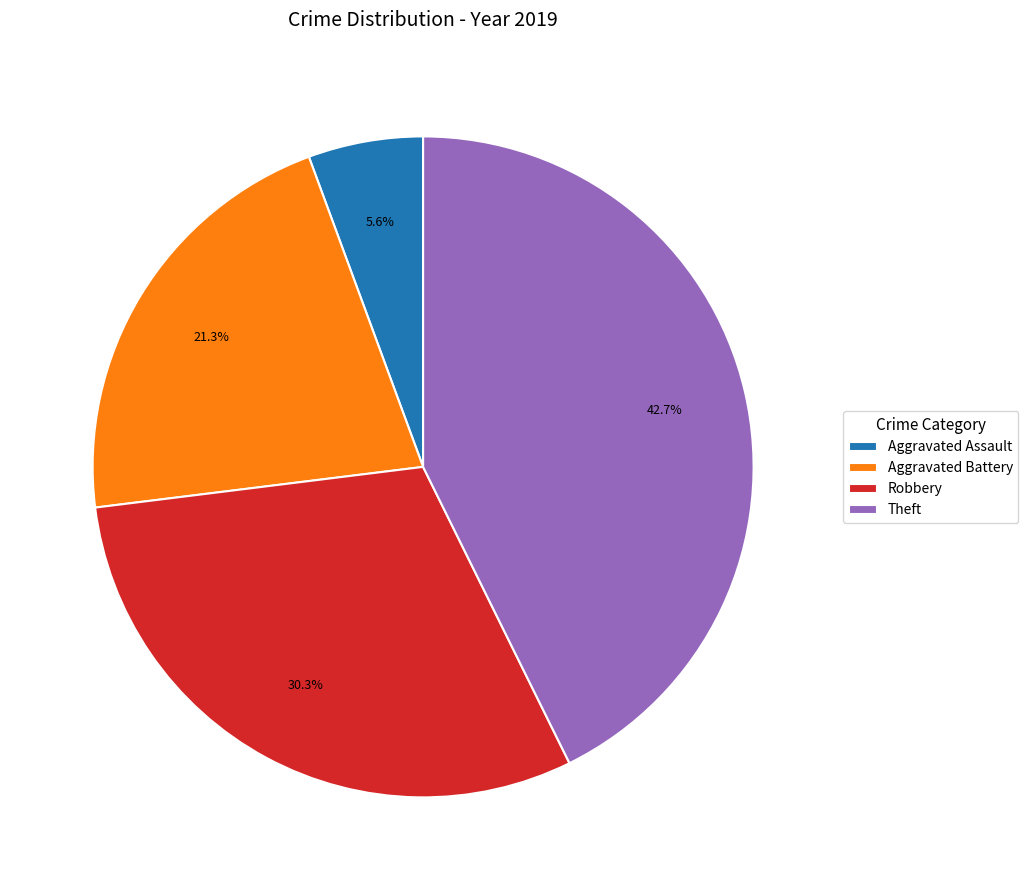

How many segments does this pie chart have?

4